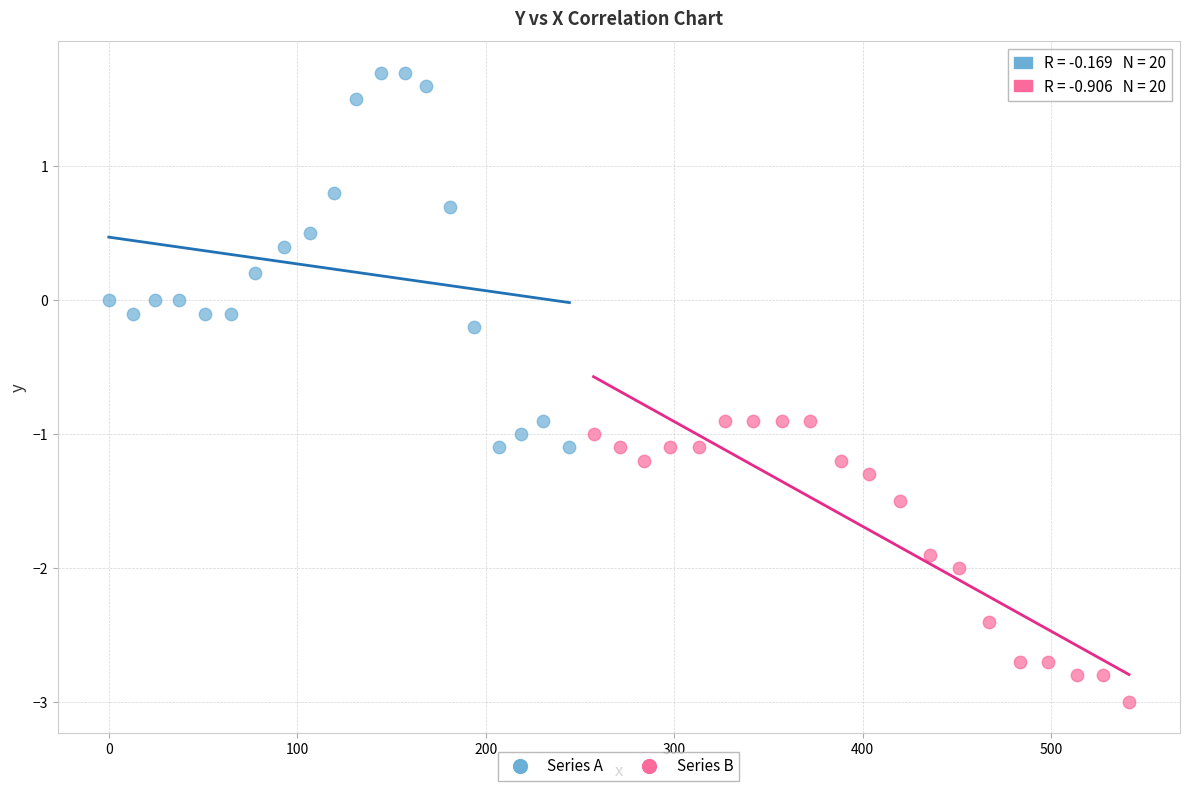

Which series contains the highest Y value?

Series A